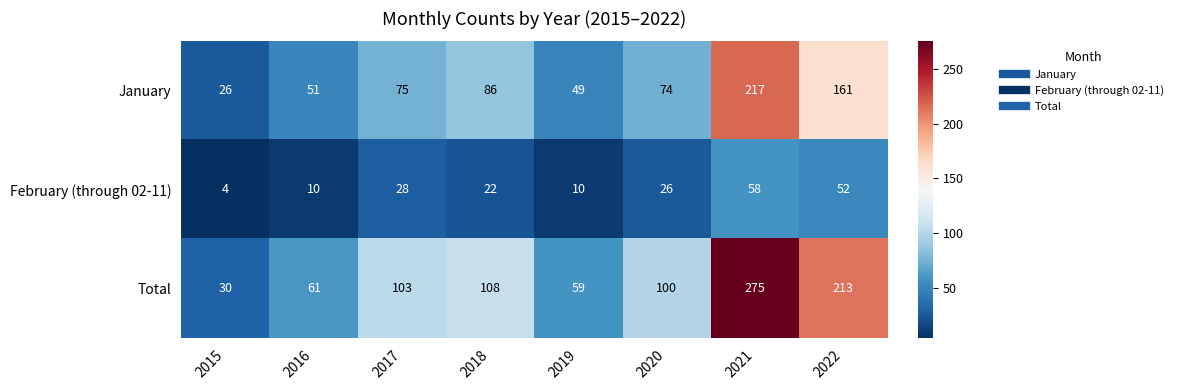

How many series are shown in this chart?

3